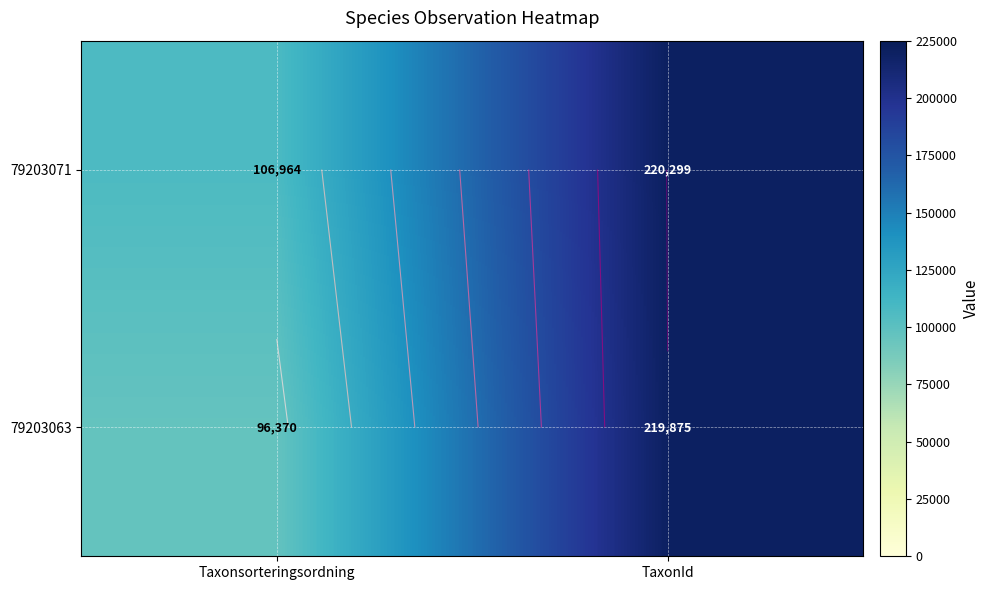

Read the 79203063 value at Taxonsorteringsordning, to the nearest 100.

96400